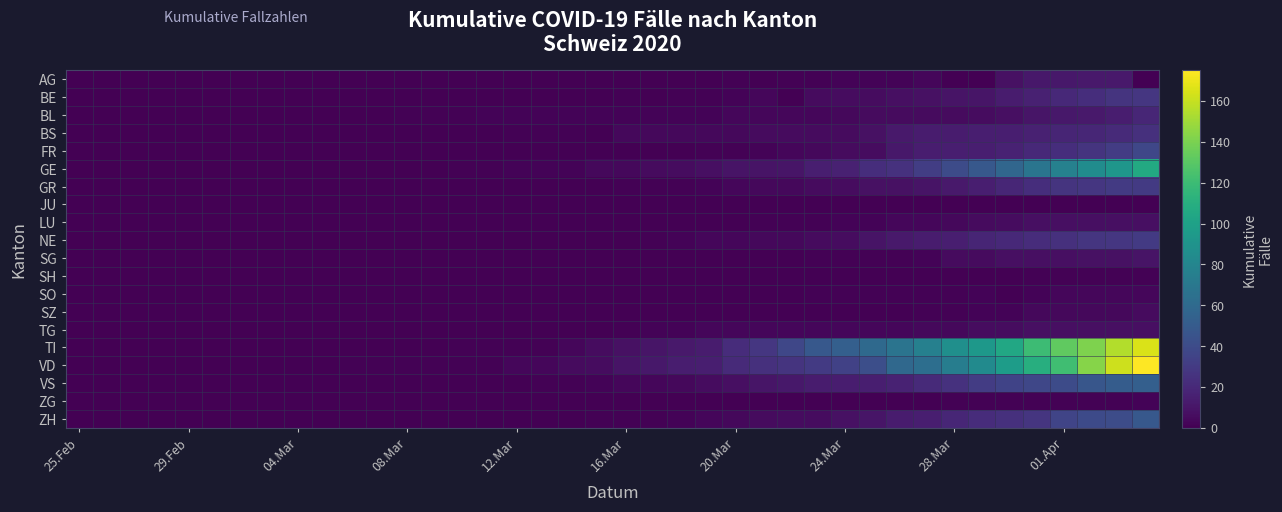

Rank the series by their maximum value, from highest to lowest.

VD, TI, GE, VS, ZH, FR, GR, NE, BE, BS, BL, AG, SG, LU, TG, SZ, SO, ZG, SH, JU